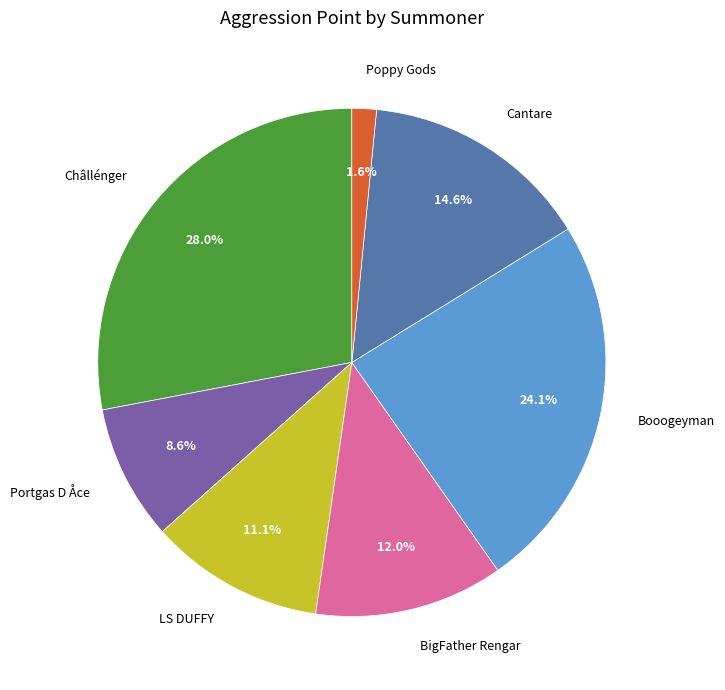

To the nearest percent, what is the difference between the BigFather Rengar and Châllénger slice percentages?

16%